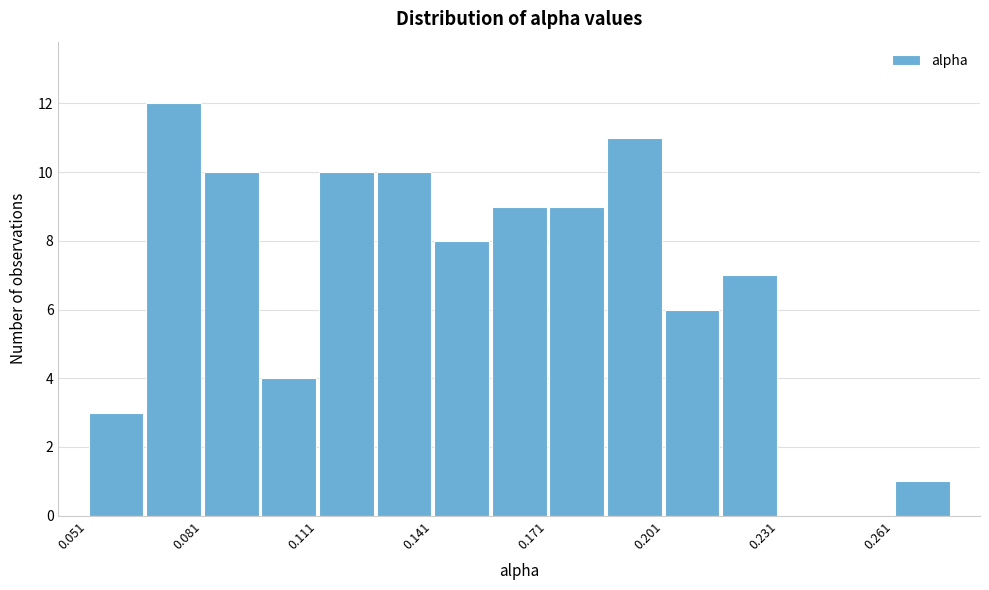

Around what value on the x-axis is the tallest bar? Give the approximate position of its centre, as read against the axis.

0.075